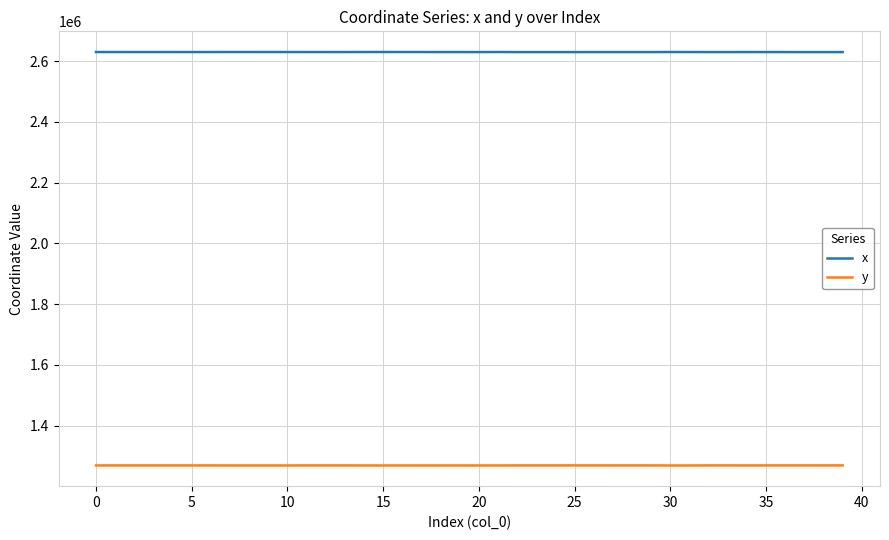

True or false: x and y intersect in this chart.

False